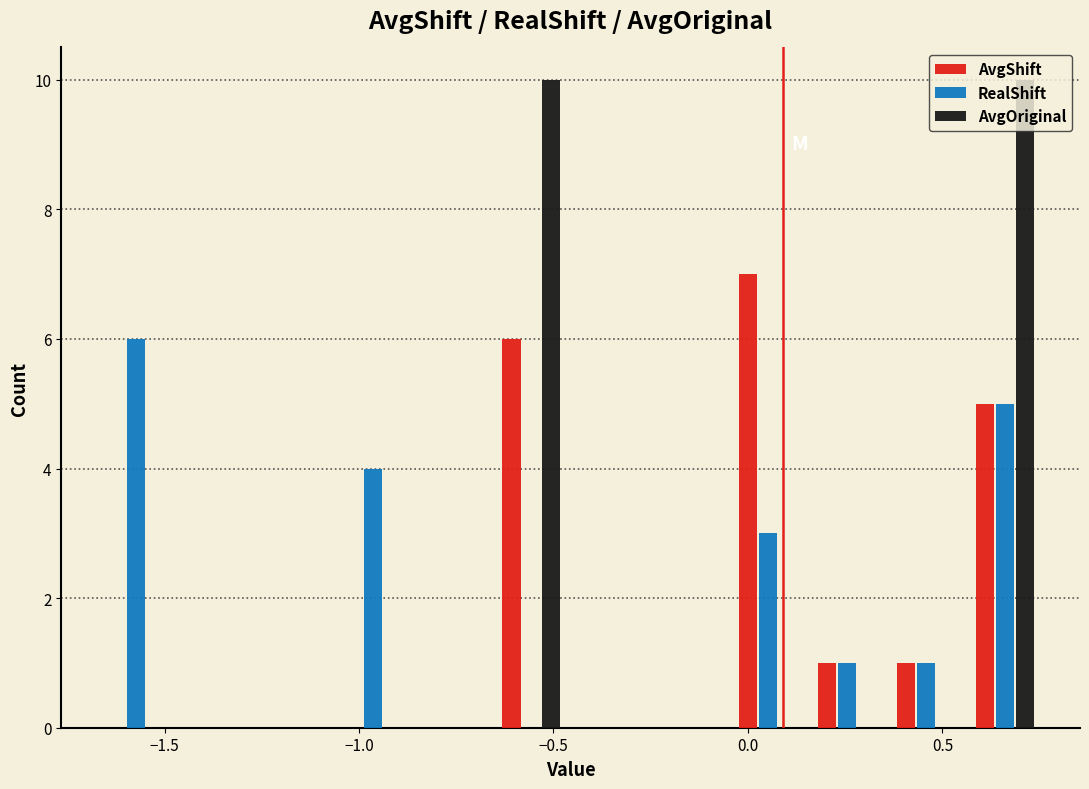

Reading left to right, list every range on the x-axis with the height of the bar of each series over it. Neither the bar edges nor the heights are printed on the chart, so give them approximately, as read against the axes.

-1.65 to -1.45: AvgShift=0	RealShift=6	AvgOriginal=0
-1.45 to -1.25: AvgShift=0	RealShift=0	AvgOriginal=0
-1.25 to -1.05: AvgShift=0	RealShift=0	AvgOriginal=0
-1.05 to -0.85: AvgShift=0	RealShift=4	AvgOriginal=0
-0.85 to -0.65: AvgShift=0	RealShift=0	AvgOriginal=0
-0.65 to -0.45: AvgShift=6	RealShift=0	AvgOriginal=10
-0.45 to -0.25: AvgShift=0	RealShift=0	AvgOriginal=0
-0.25 to -0.05: AvgShift=0	RealShift=0	AvgOriginal=0
-0.05 to 0.15: AvgShift=7	RealShift=3	AvgOriginal=0
0.15 to 0.35: AvgShift=1	RealShift=1	AvgOriginal=0
0.35 to 0.55: AvgShift=1	RealShift=1	AvgOriginal=0
0.55 to 0.75: AvgShift=5	RealShift=5	AvgOriginal=10